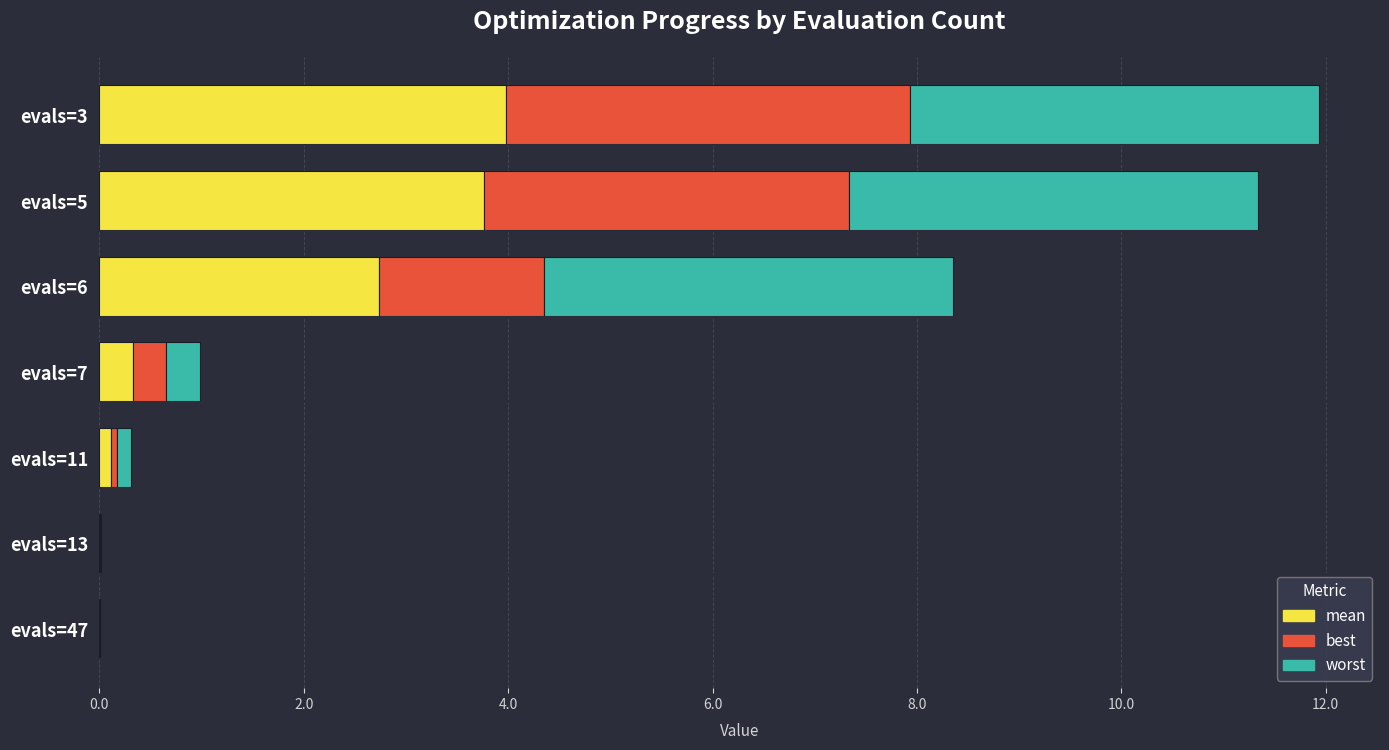

What is the sum of all mean values?

10.9